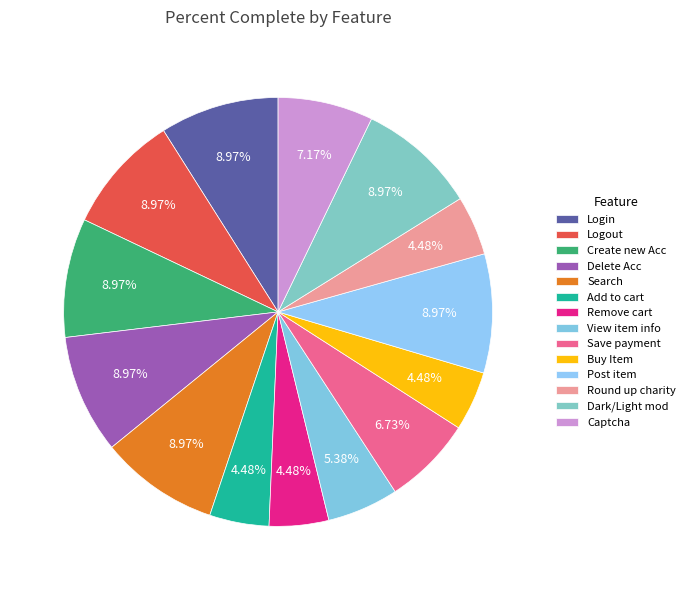

Does View item info represent more than half of the total?

No